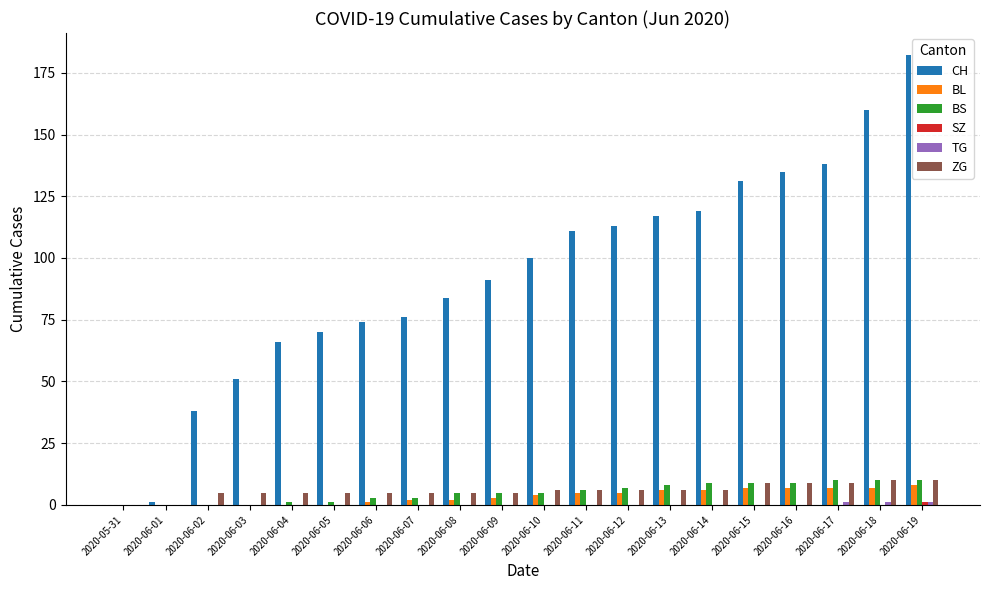

Between 2020-06-14 and 2020-06-19, which series saw the biggest shift?

CH